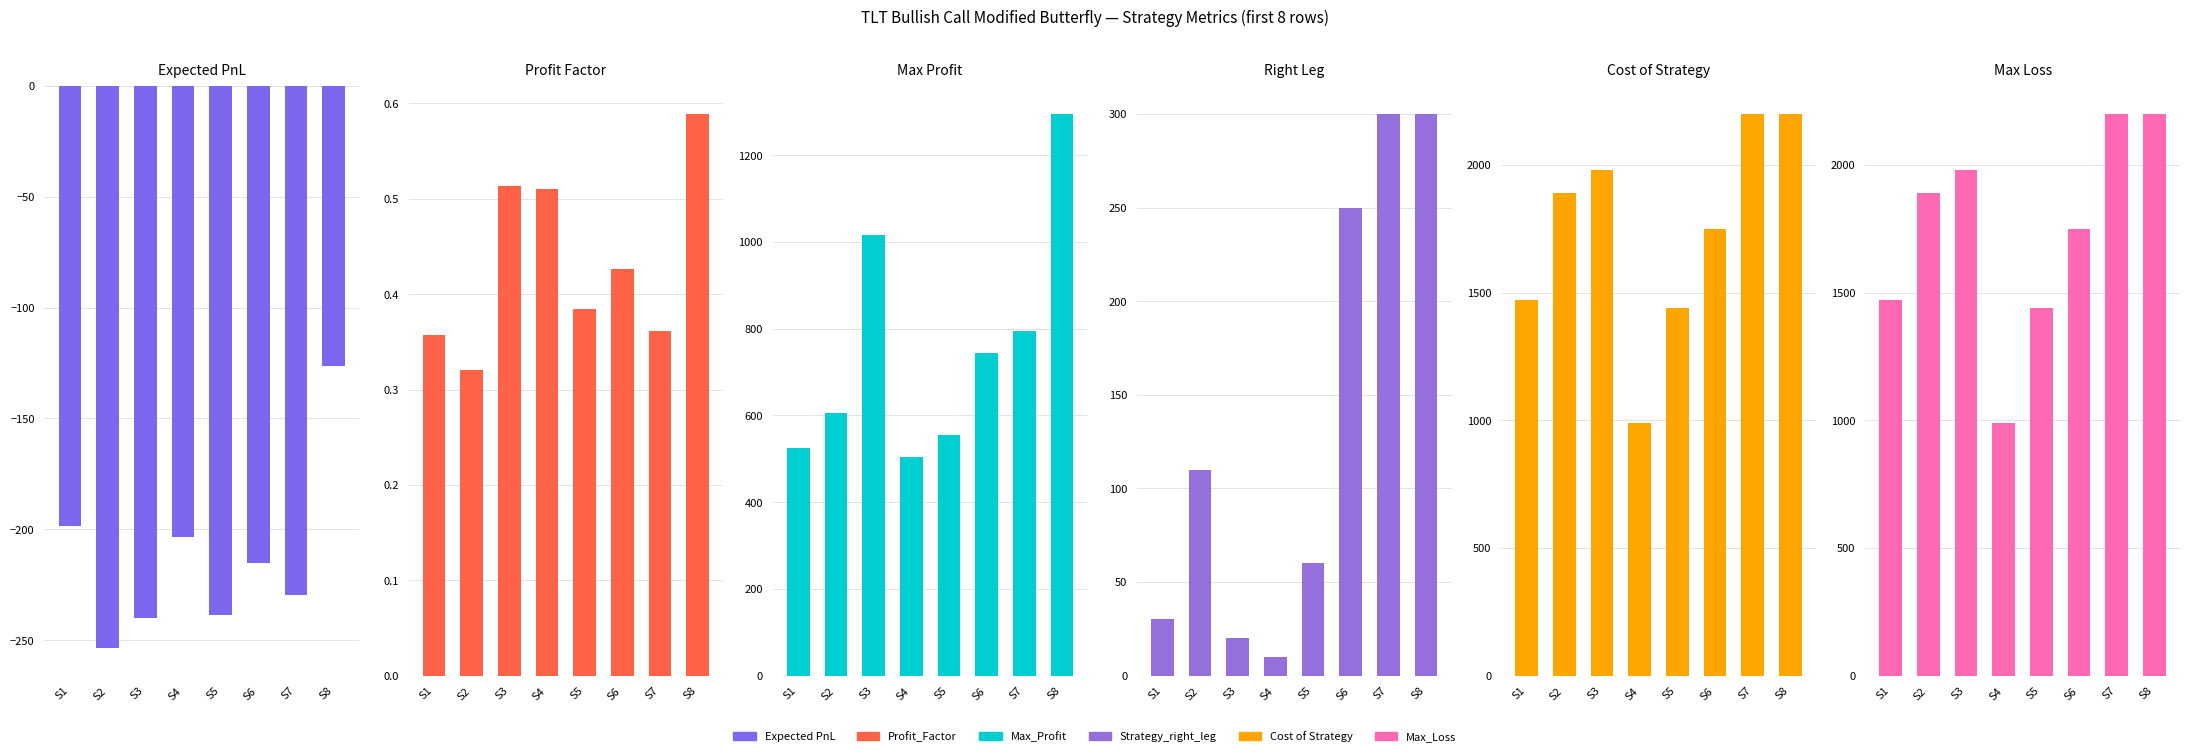

True or false: Max_Loss has a value of 2232.6 at S1.

False